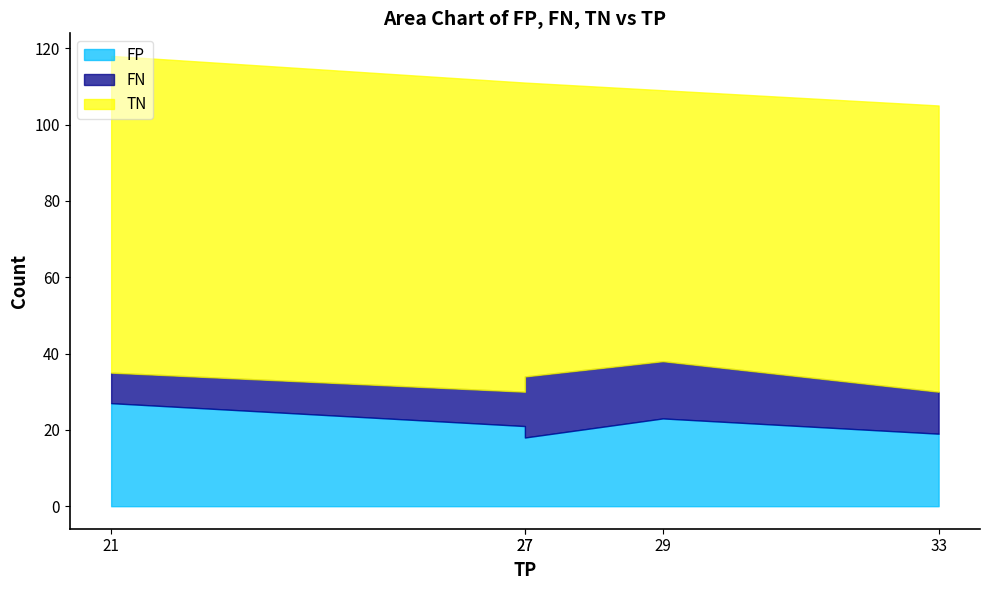

Is it true that FN equals 15 at 29?

True